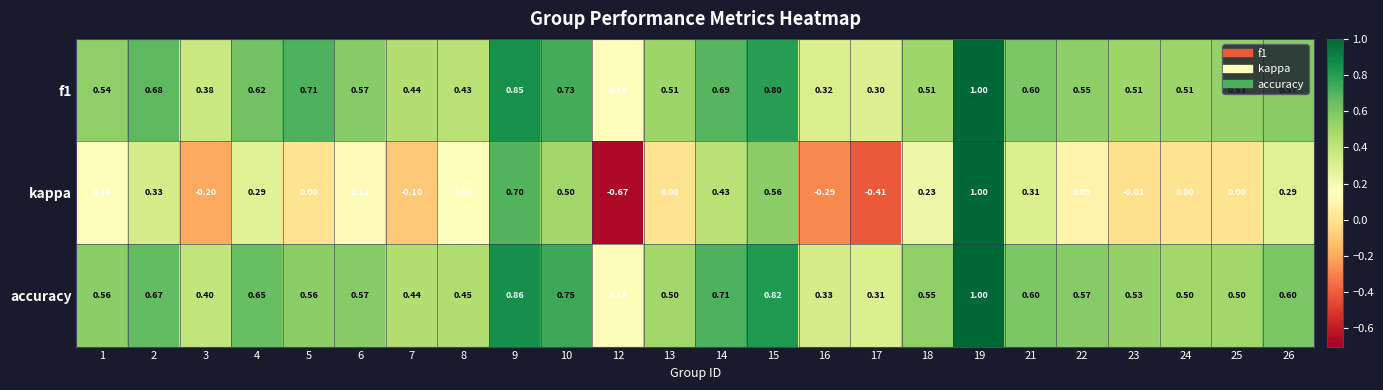

Is the value of f1 at 22 greater than the value of accuracy at 15?

No